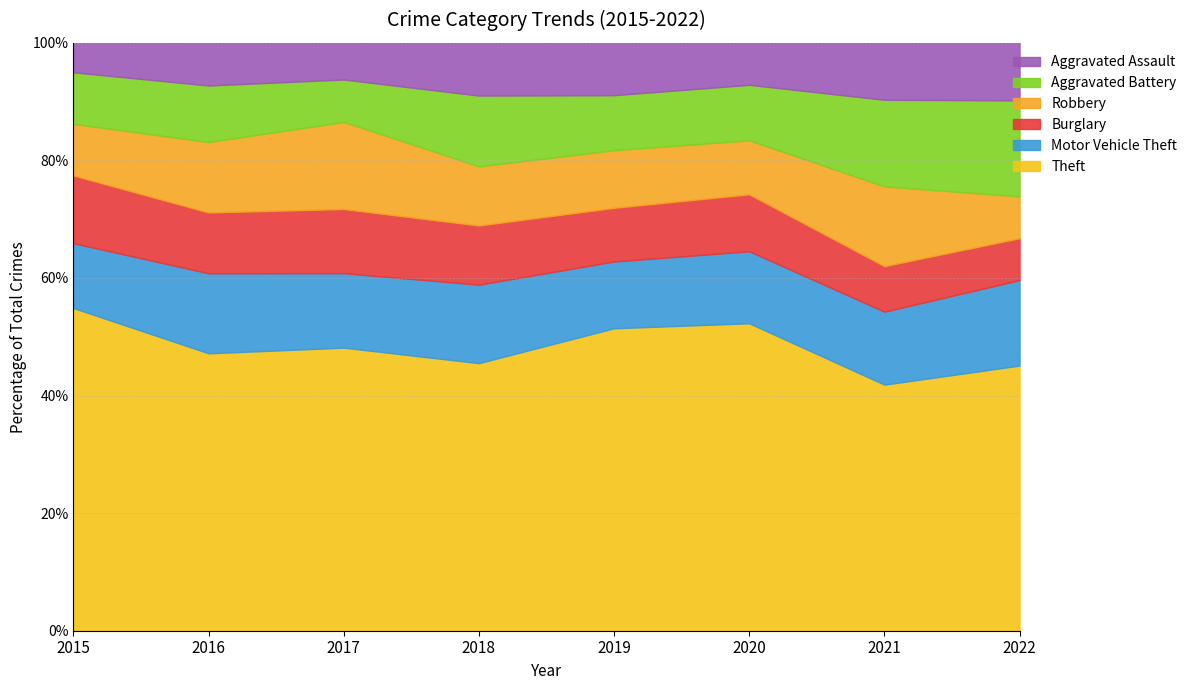

What is the minimum value for Theft?

41.9